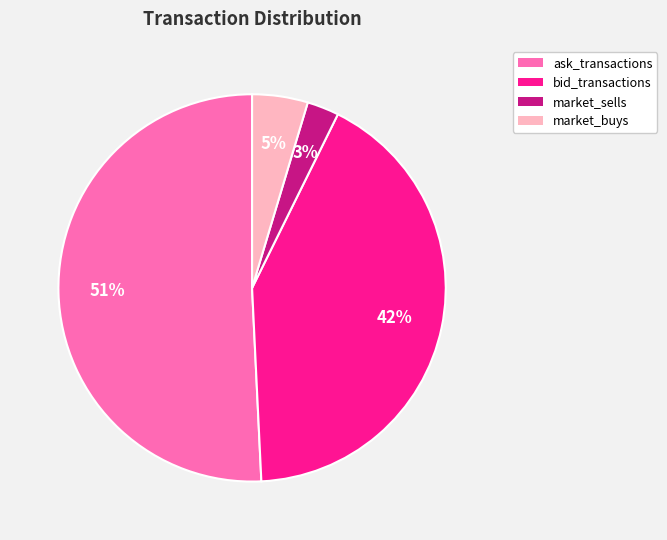

Count the number of slices in the pie.

4